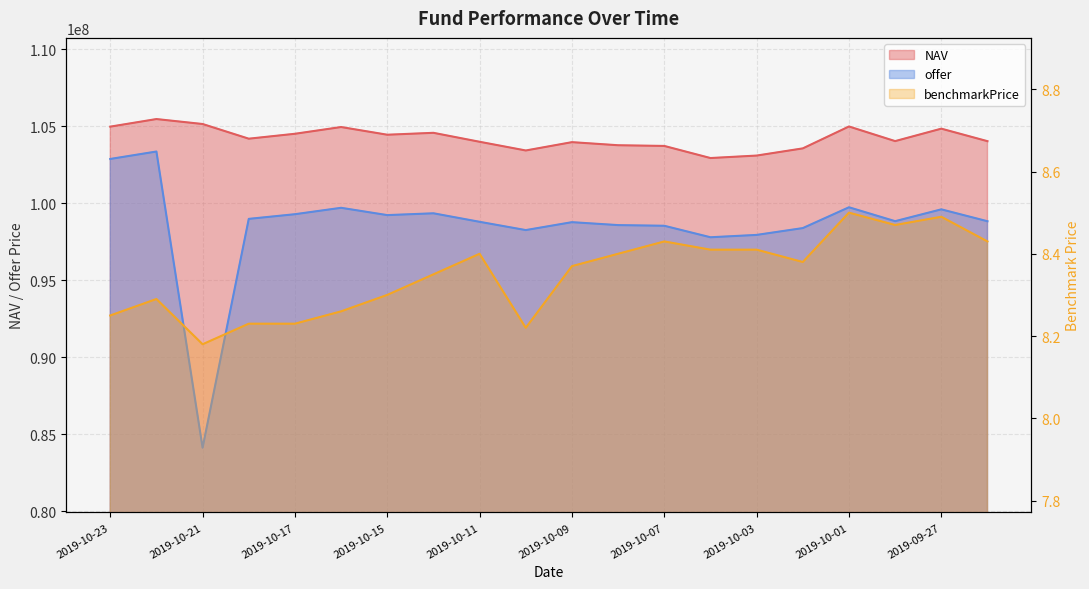

Which category has the highest value in the NAV series?

2019-10-22